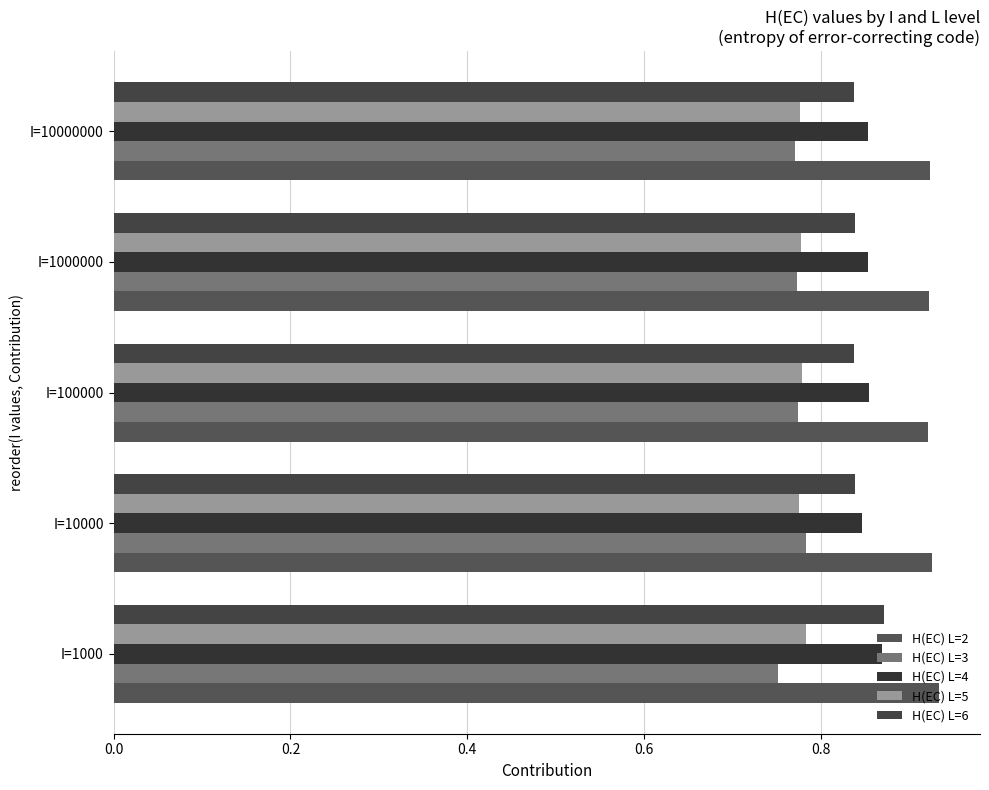

What is the minimum value for H(EC) L=5?

0.8